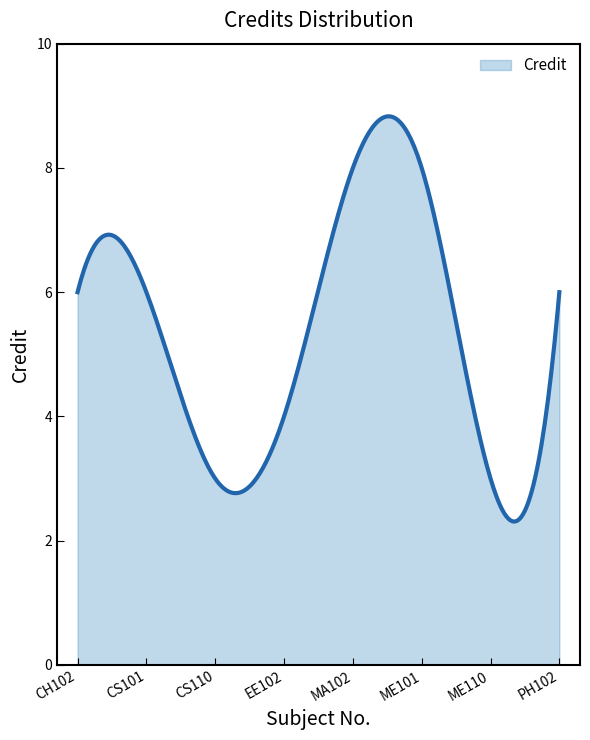

What is the greatest value displayed?

8.8